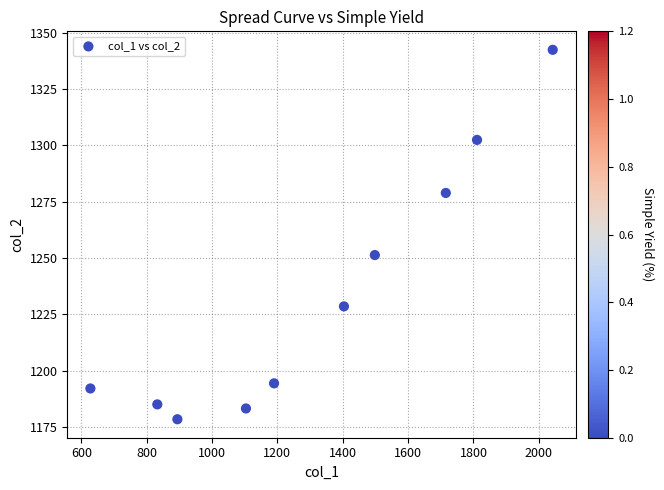

What Y value in the scatter plot is closest to 1260?

1251.3